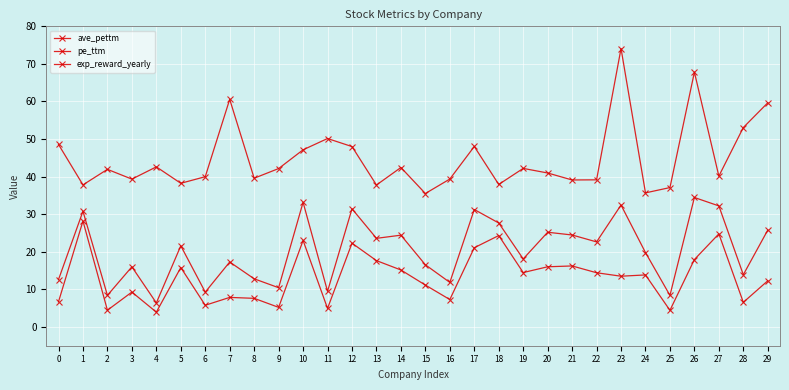

At how many categories does at least one series exceed 69?

1